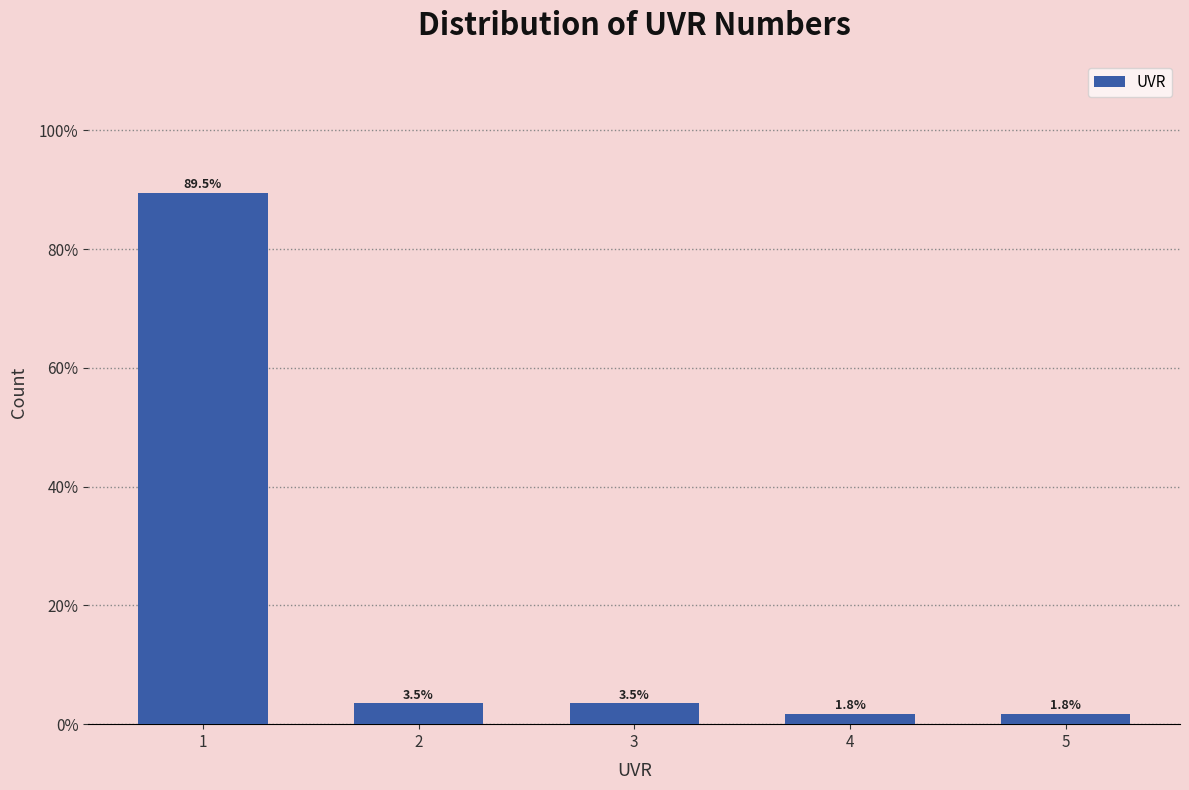

Reading left to right, what are all the values shown in this chart?

1=89.5	2=3.5	3=3.5	4=1.8	5=1.8